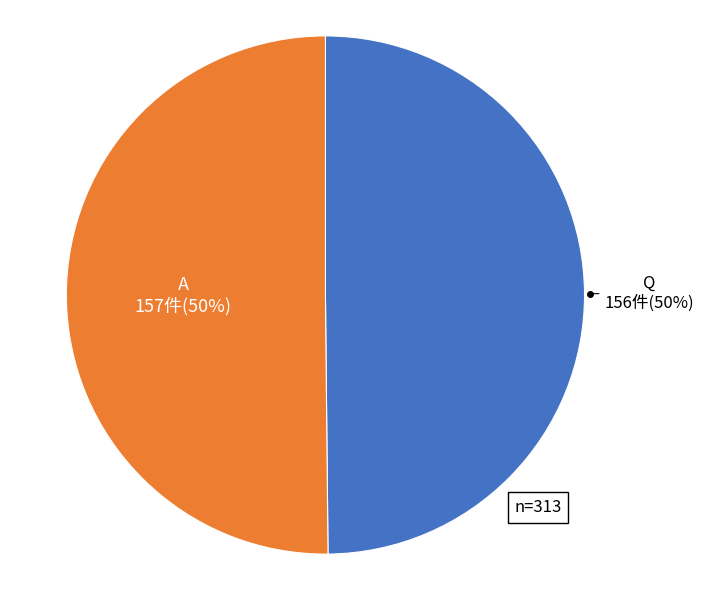

To the nearest percent, what is the average slice percentage?

50%